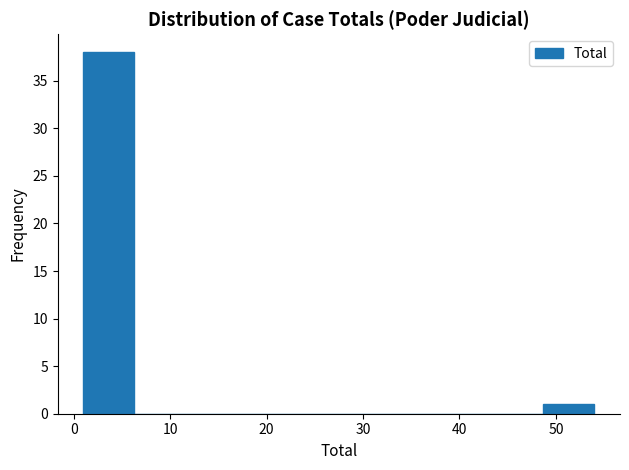

Reading left to right, transcribe this chart: for each bar, give the range it covers on the x-axis and its height. Neither the bar edges nor the heights are printed on the chart, so give them approximately, as read against the axes.

1.0 to 6.3: 38
6.3 to 11.6: 0
11.6 to 16.9: 0
16.9 to 22.2: 0
22.2 to 27.5: 0
27.5 to 32.8: 0
32.8 to 38.1: 0
38.1 to 43.4: 0
43.4 to 48.7: 0
48.7 to 54.0: 1